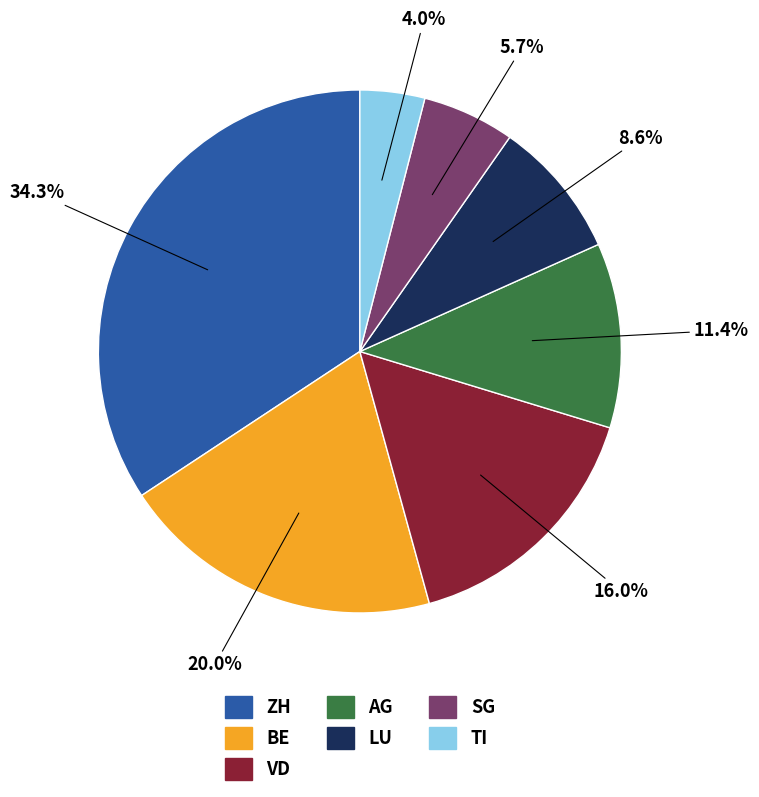

Which slice is the largest?

ZH